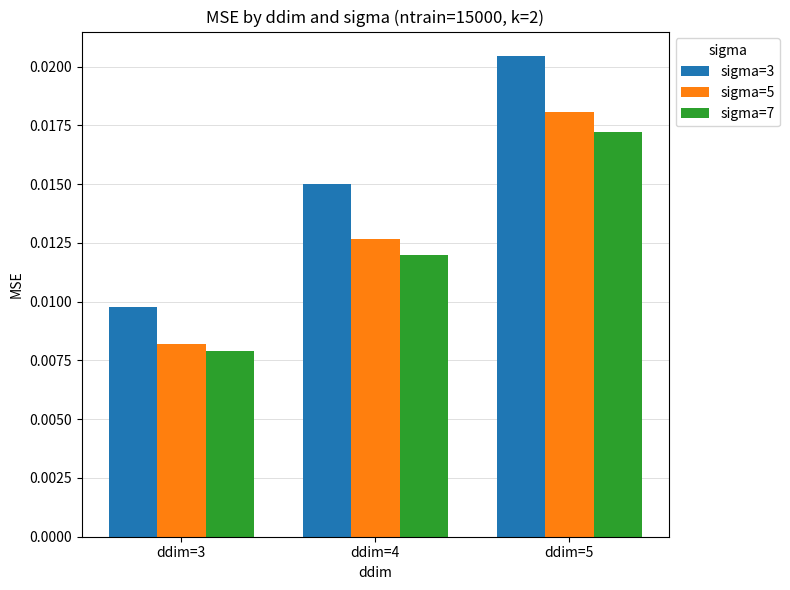

Which category has the highest value in the sigma=3 series?

ddim=5